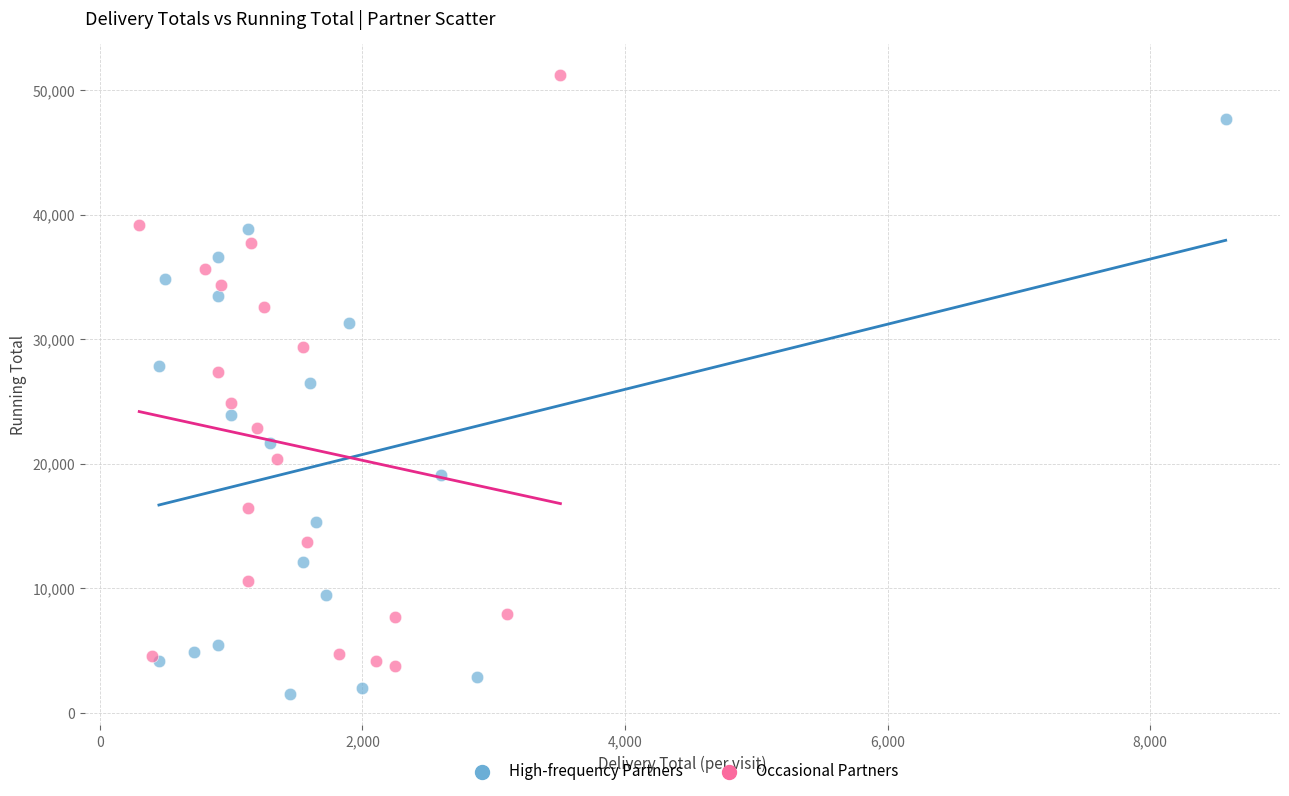

Which series contains the highest Y value?

Occasional Partners